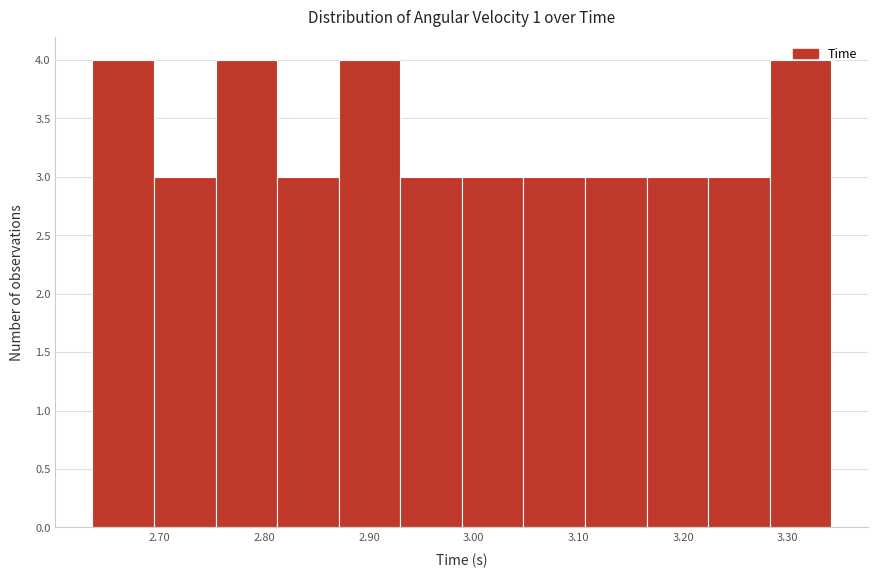

How tall is the bar that spans 3.22 to 3.28 on the x-axis? Neither the bar edges nor the heights are printed on the chart, so give them approximately, as read against the axes.

3